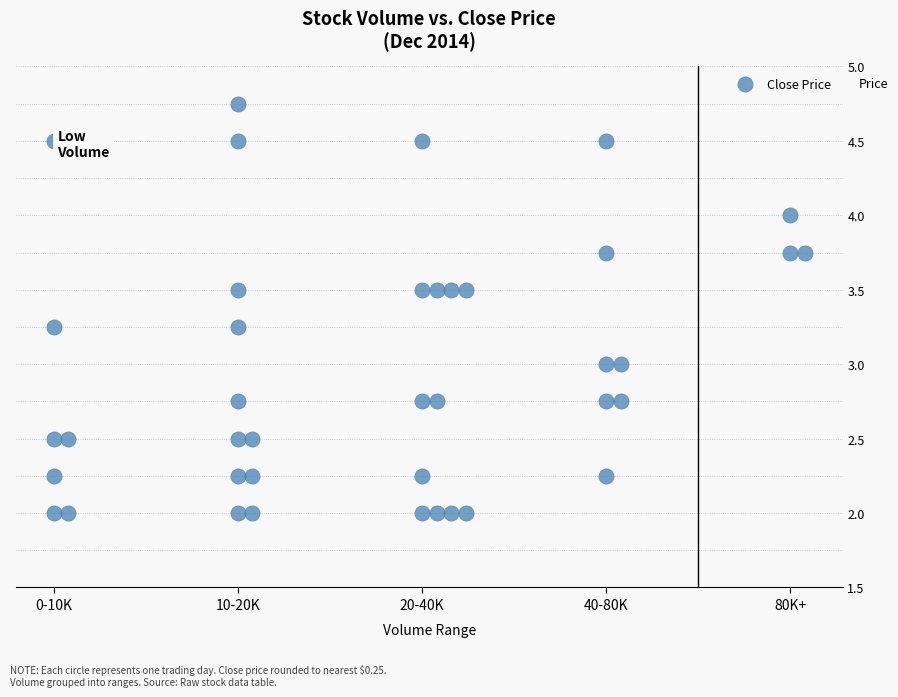

What is the range of X values (max minus min)?

4.1